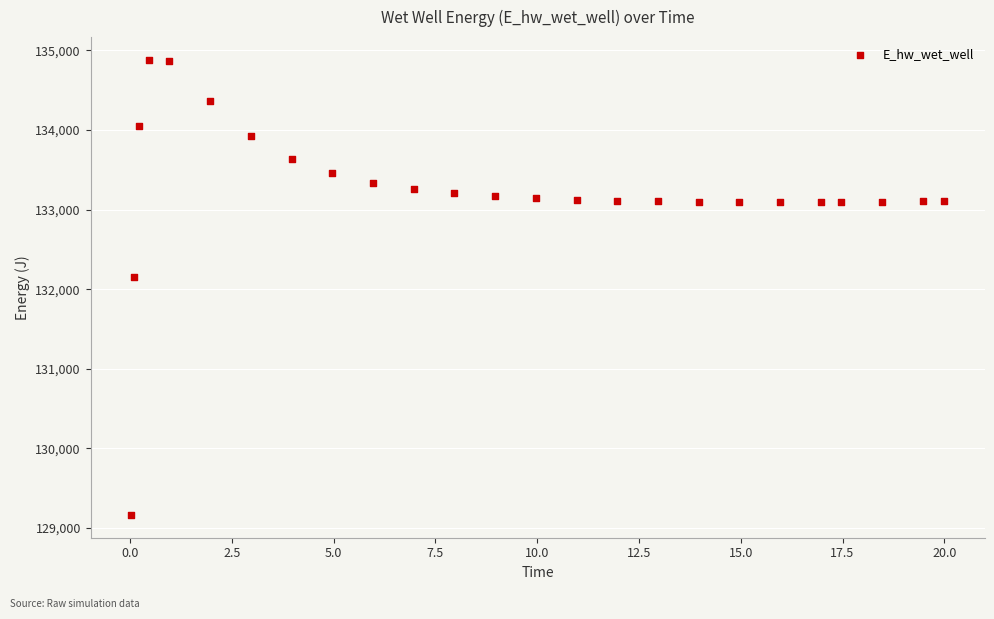

What is the range of Y values (max minus min)?

5716.2